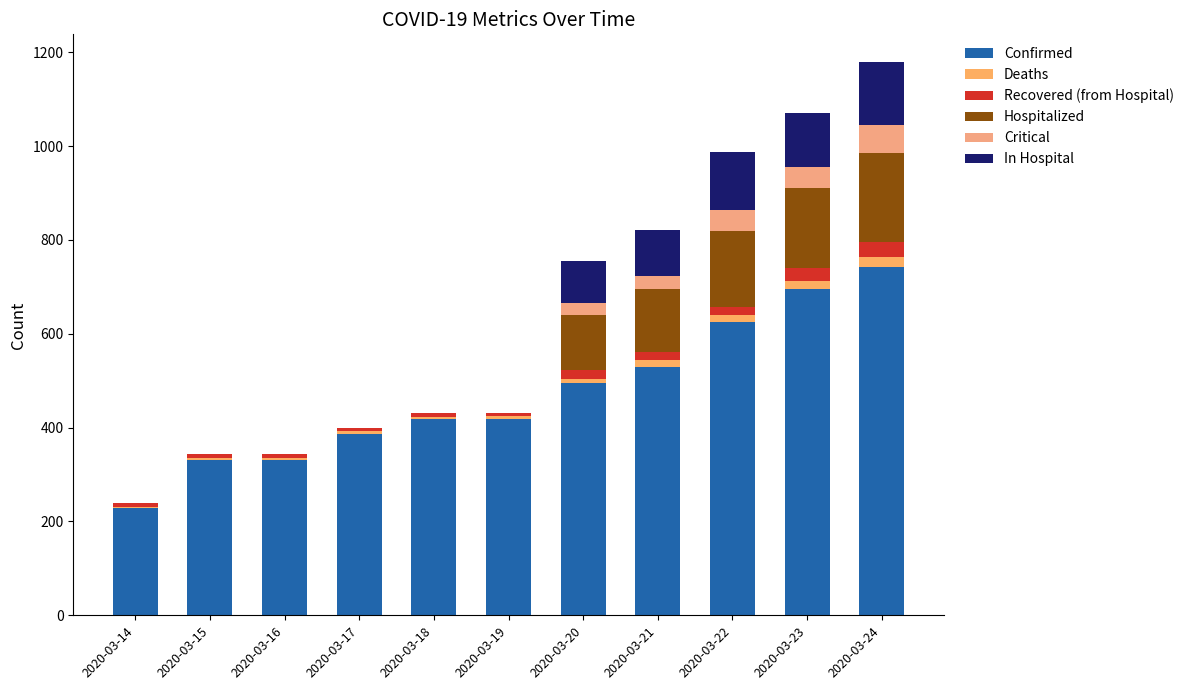

Are the bars grouped side by side (vs. stacked)?

No